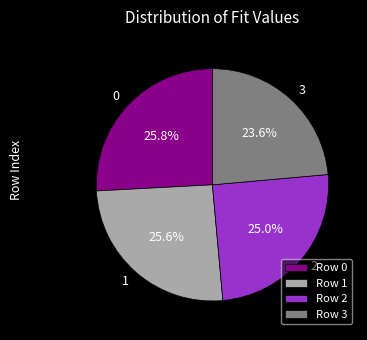

Combined, what portion of the pie is Row 1 and Row 3?

49.2%